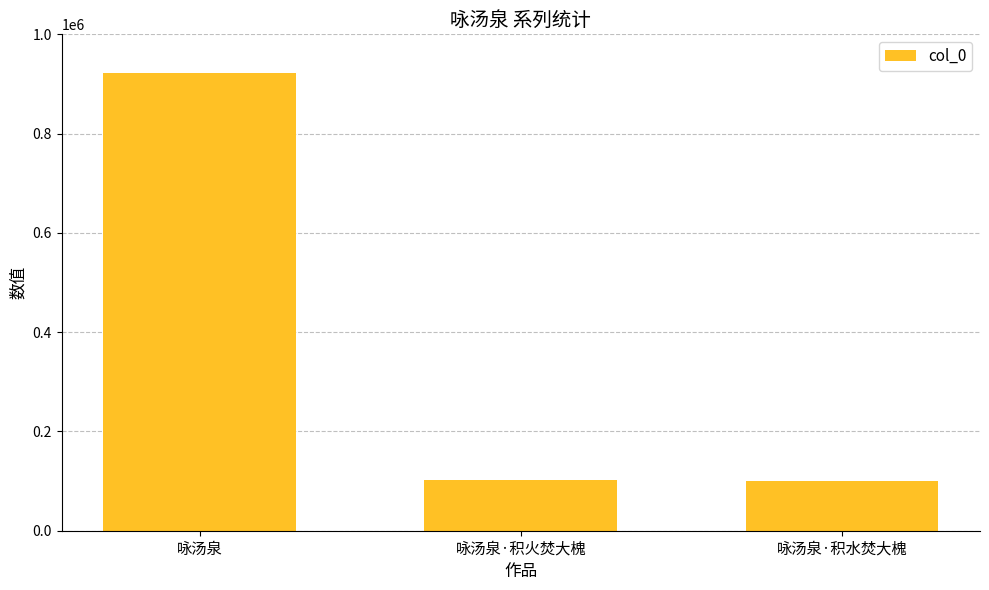

Does the chart contain any negative values?

No